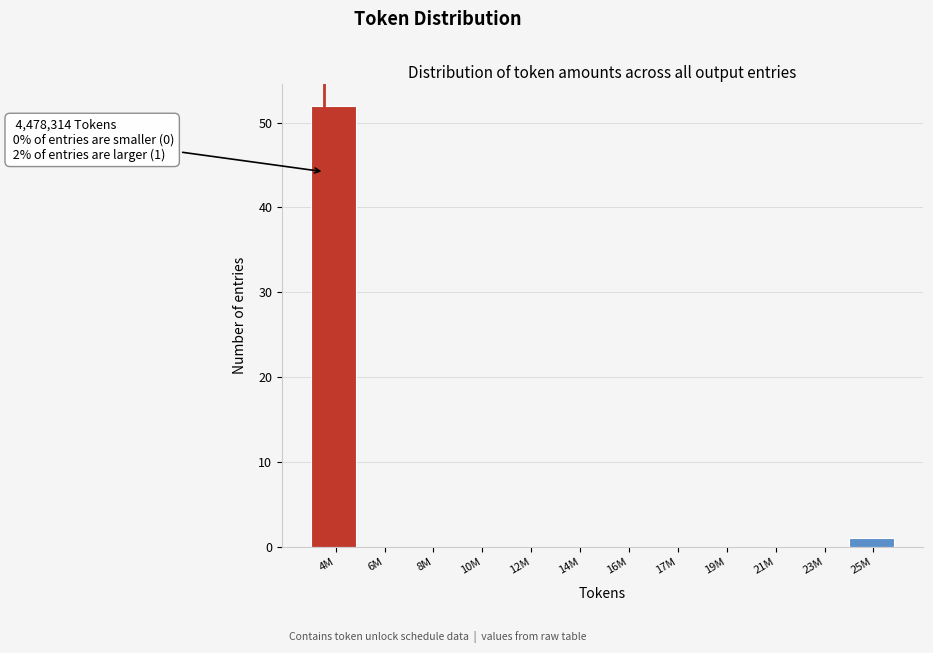

Reading left to right, list all the values displayed in this chart.

4M=52	6M=0	8M=0	10M=0	12M=0	14M=0	16M=0	17M=0	19M=0	21M=0	23M=0	25M=1